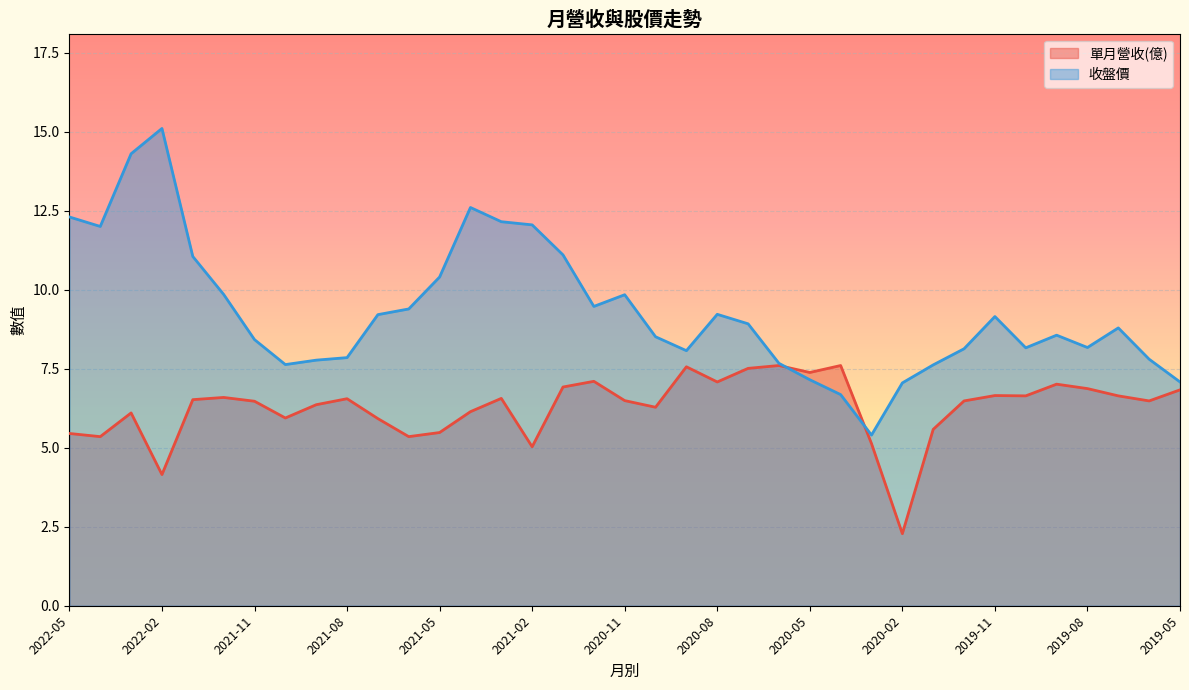

Reading right to left, list all the values displayed in this chart.

單月營收(億): 6.8	6.5	6.6	6.9	7.0	6.6	6.7	6.5	5.6	2.3	5.1	7.6	7.4	7.6	7.5	7.1	7.6	6.3	6.5	7.1	6.9	5.0	6.6	6.1	5.5	5.3	5.9	6.5	6.4	5.9	6.5	6.6	6.5	4.2	6.1	5.3	5.5
收盤價: 7.1	7.8	8.8	8.2	8.6	8.2	9.2	8.1	7.6	7.0	5.4	6.7	7.2	7.7	8.9	9.2	8.1	8.5	9.8	9.5	11.1	12.1	12.2	12.6	10.4	9.4	9.2	7.8	7.8	7.6	8.4	9.8	11.1	15.1	14.3	12.0	12.3